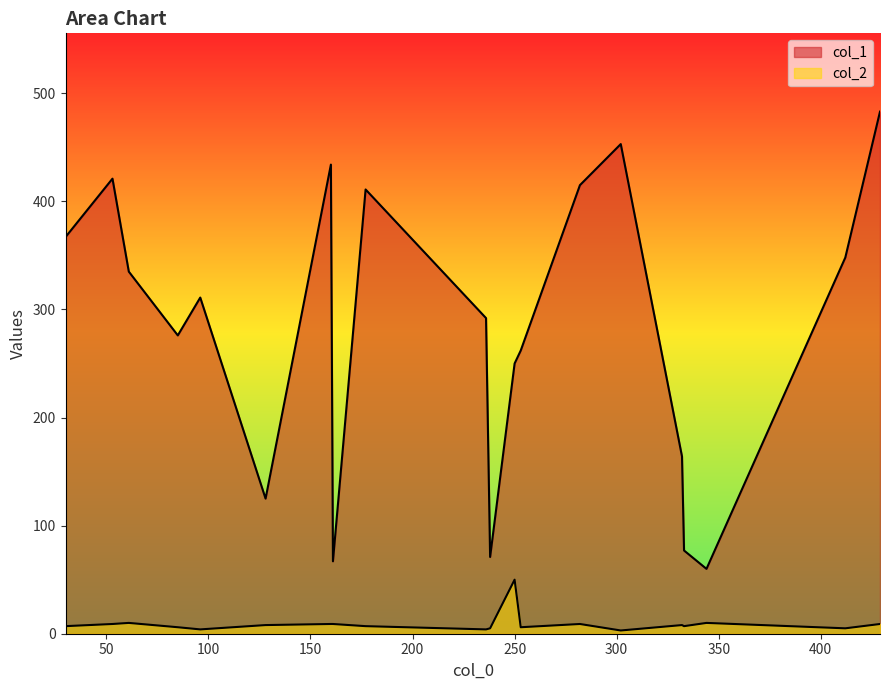

Count the number of data series in this chart.

2